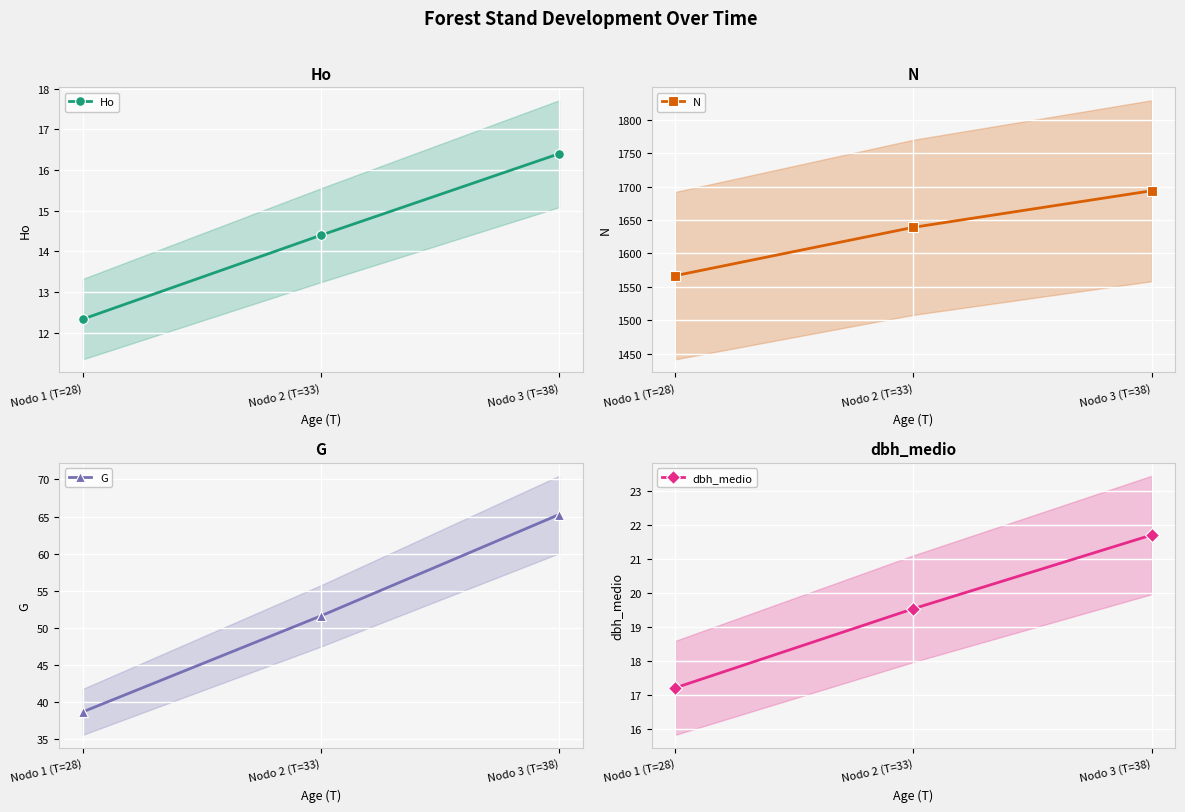

List the series in order of their peak value, lowest first.

Ho, dbh_medio, G, N